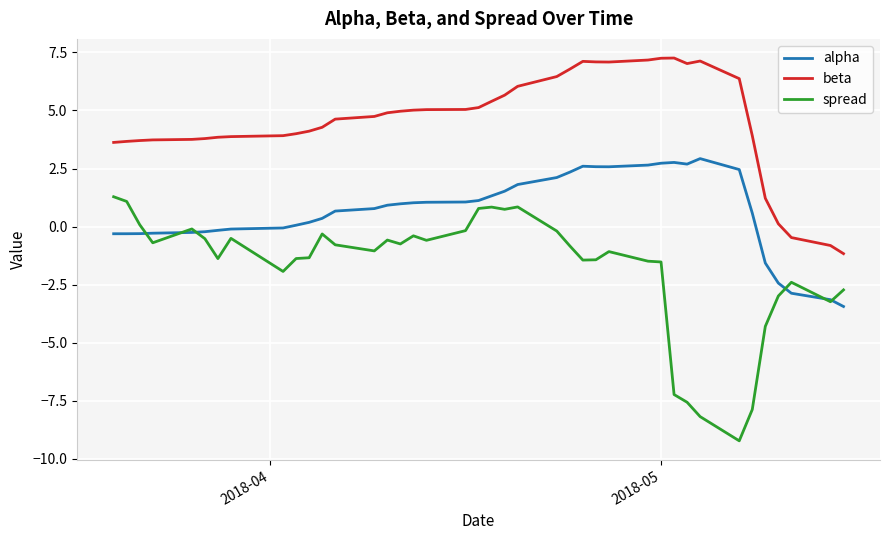

True or false: spread and beta intersect in this chart.

False